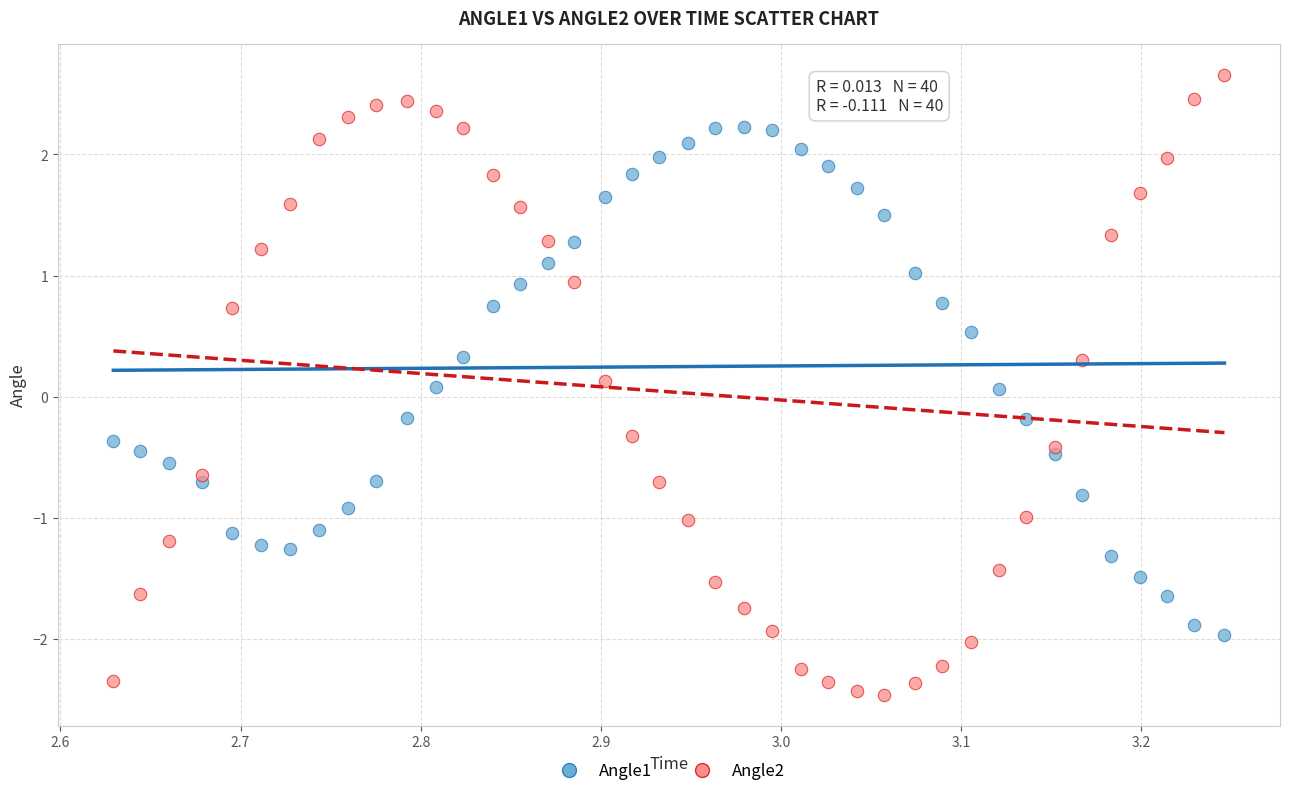

Which series reaches the maximum Y coordinate?

Angle2